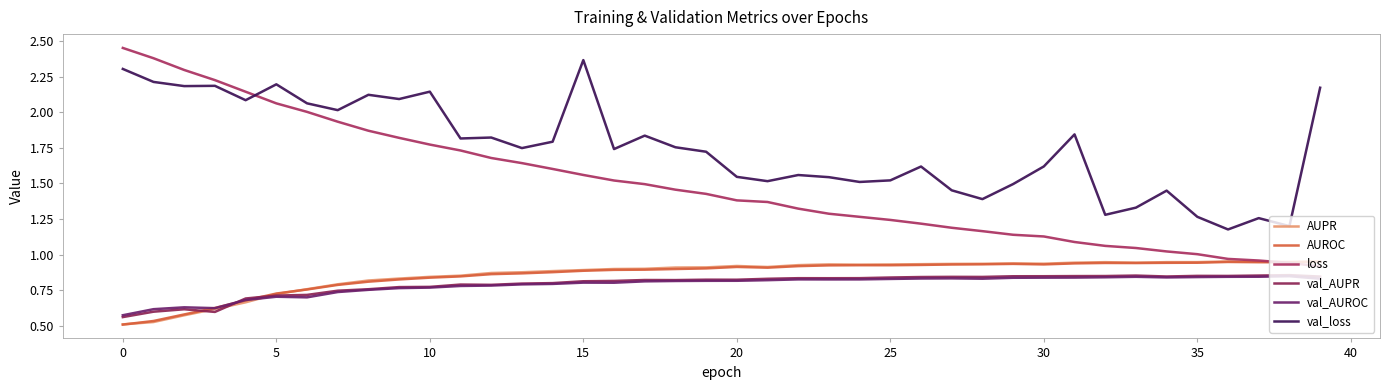

Does the chart have visible grid lines?

No